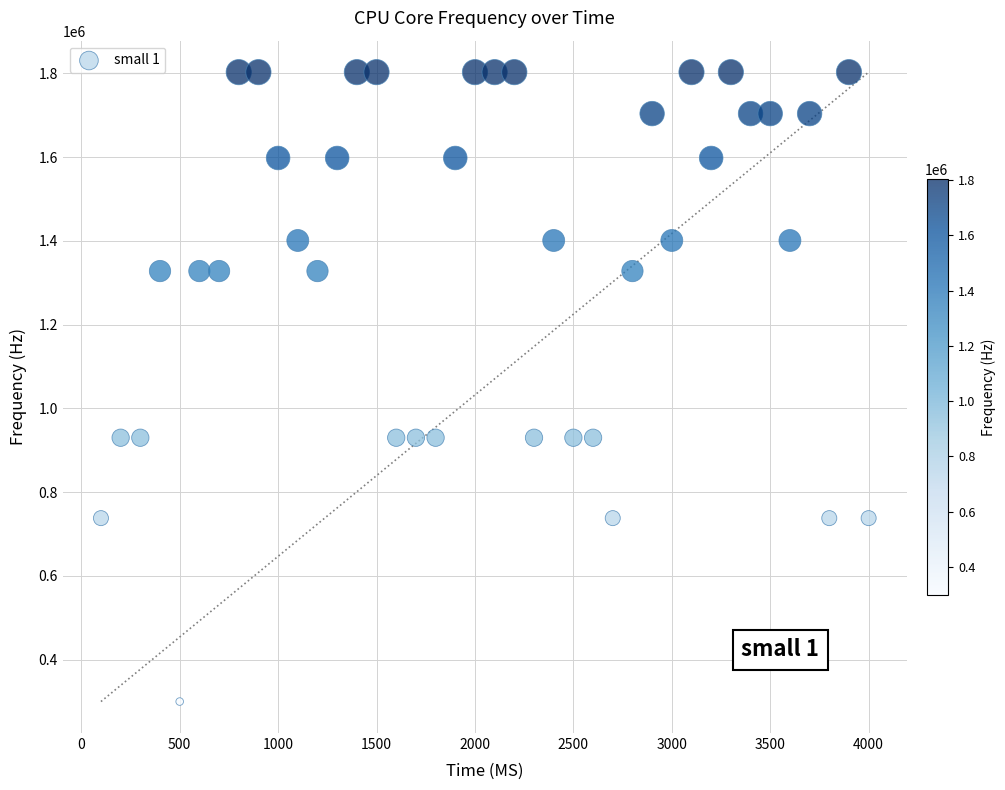

What is the range of Y values (max minus min)?

1503000